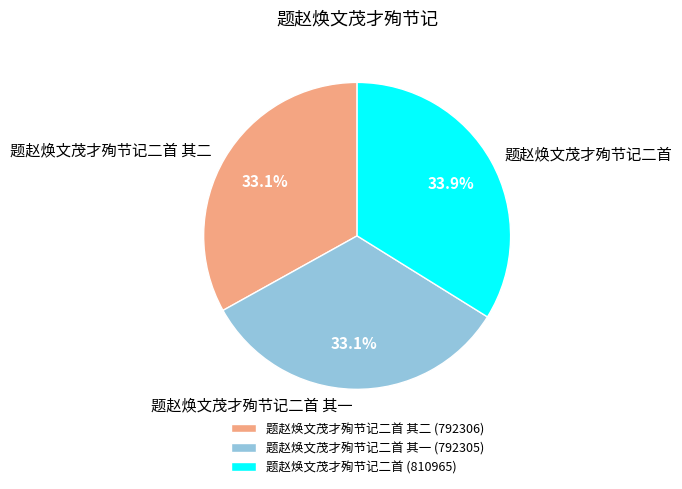

Which slice is the largest?

题赵焕文茂才殉节记二首